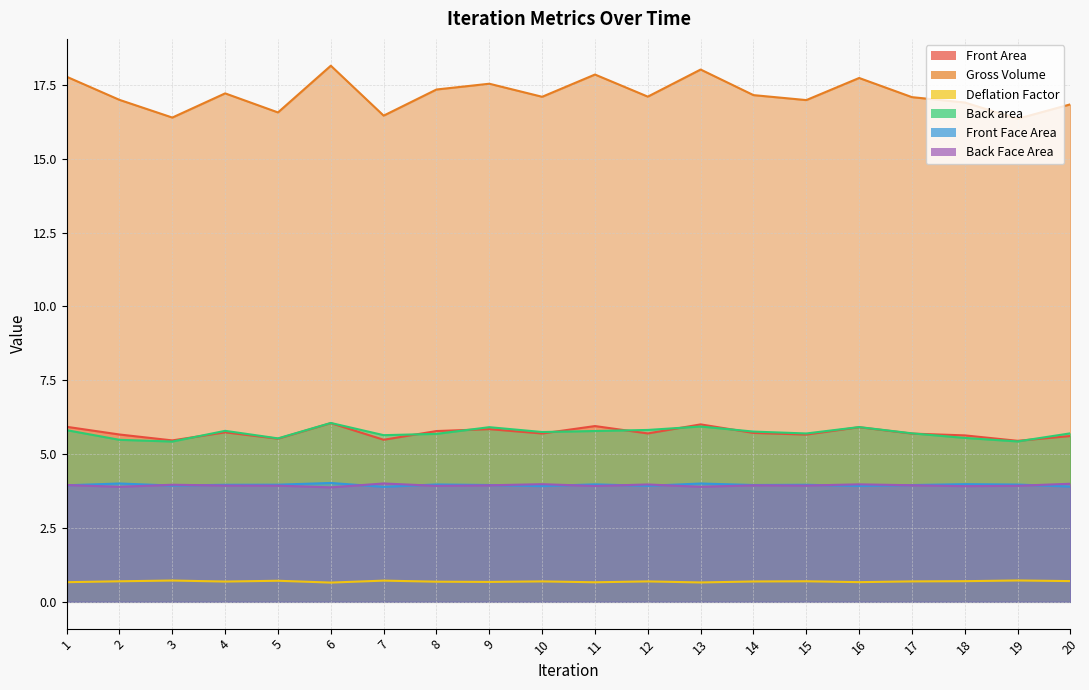

Which category has the highest value in the Deflation Factor series?

19